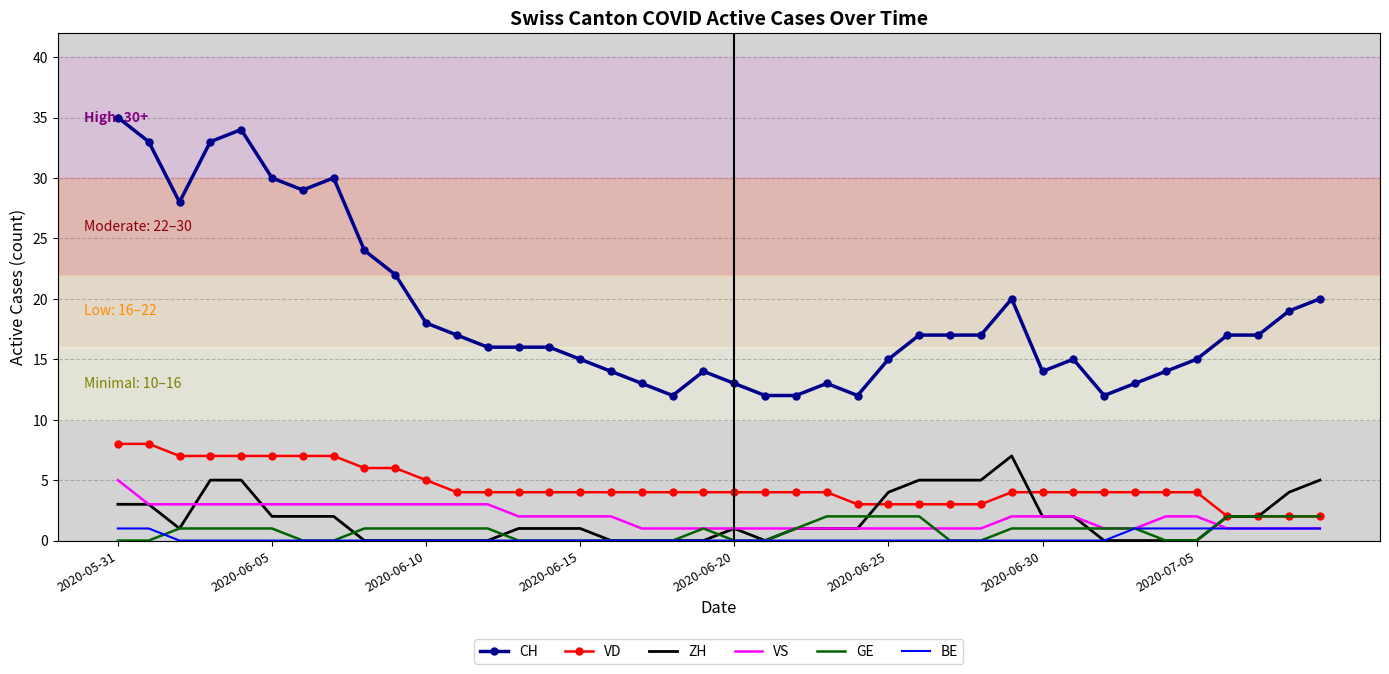

Which series has the widest spread of values?

CH